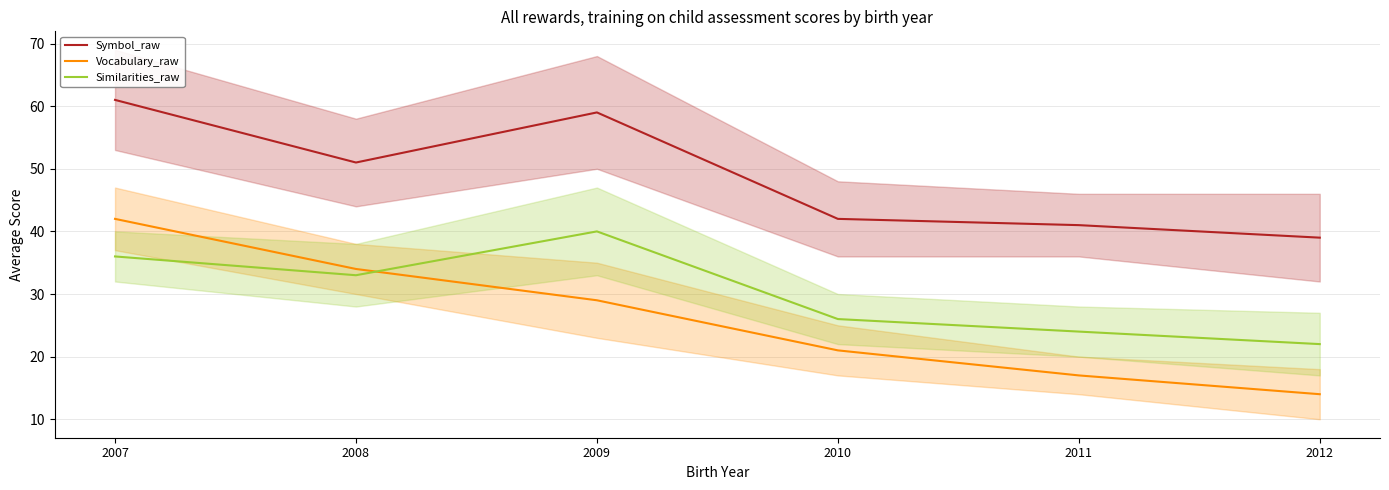

True or false: Vocabulary_raw has a value of 19 at 2007.

False